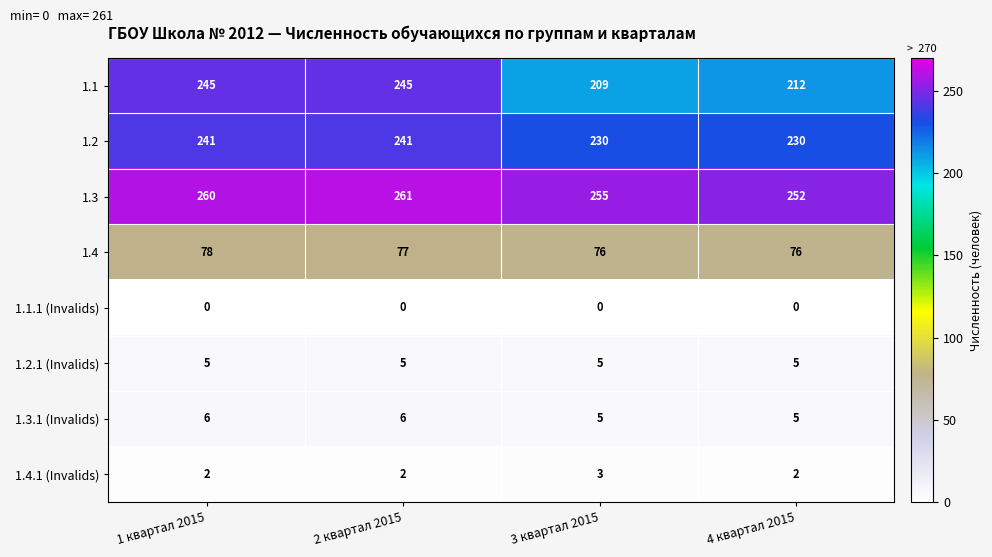

True or false: 1.4 has a value of 16 at 2 квартал 2015.

False